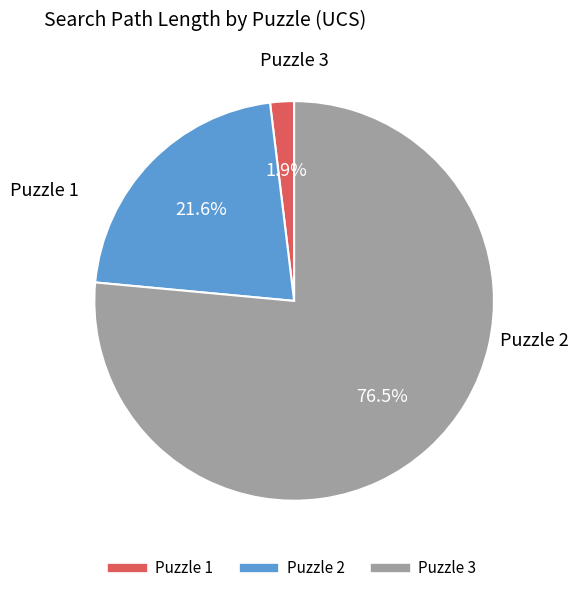

What percentage is the Puzzle 1 slice, to the nearest percent?

2%